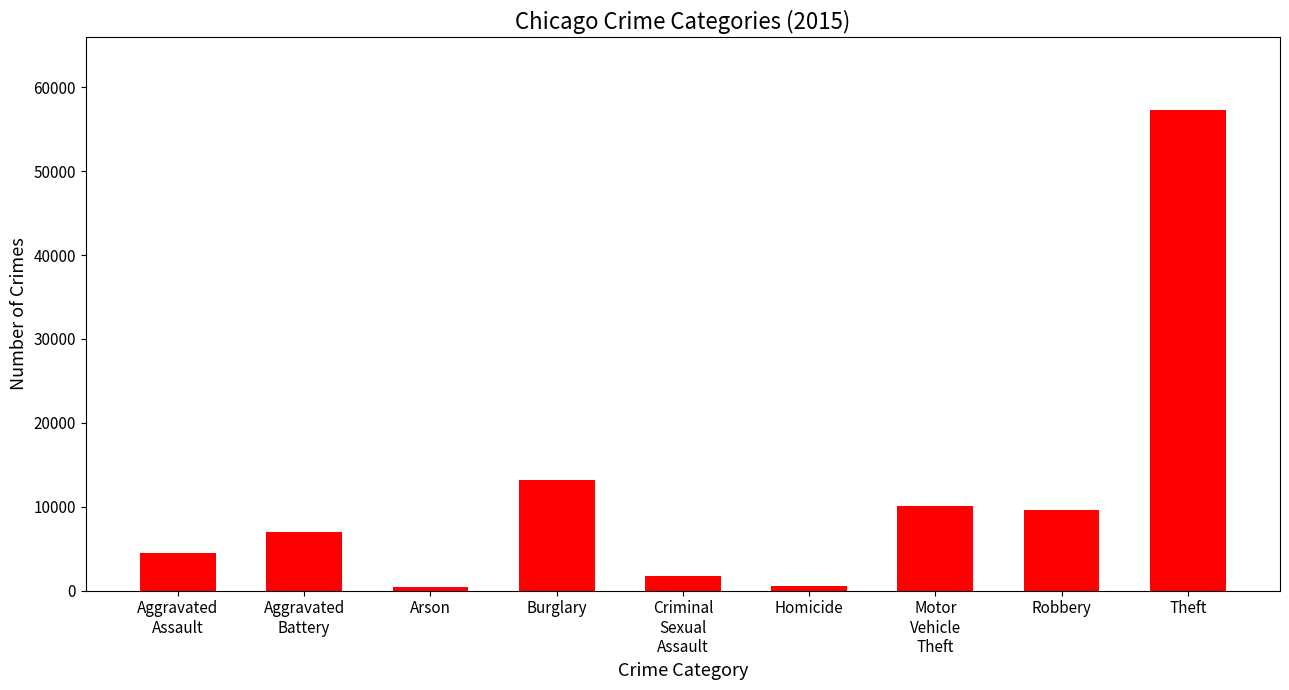

What is the sum of the values at Theft and Motor
Vehicle
Theft?

67419